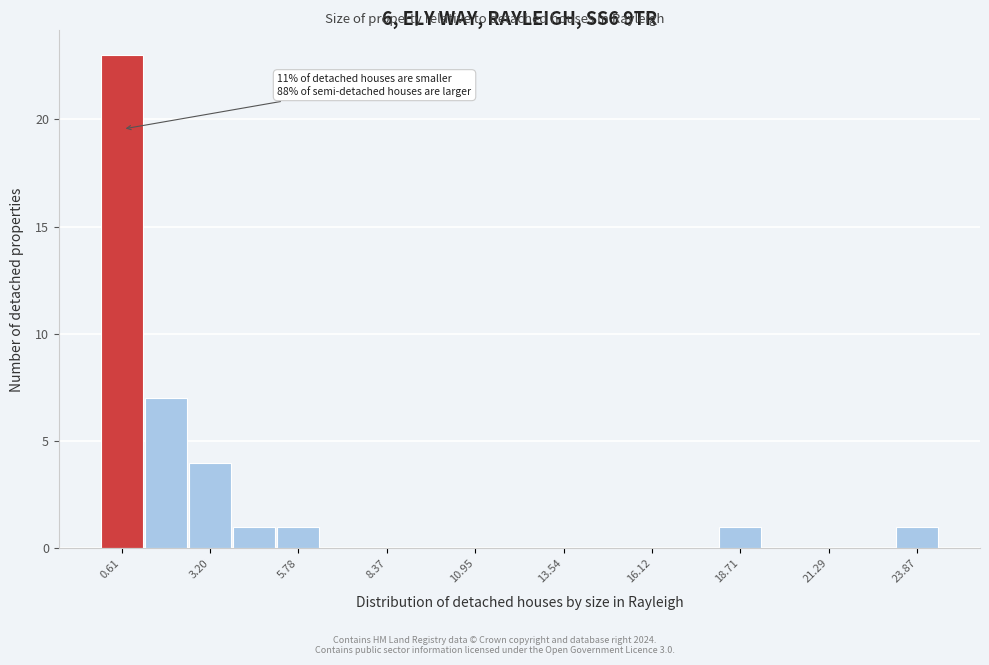

Around what value on the x-axis is the tallest bar? Give the approximate position of its centre, as read against the axis.

0.5